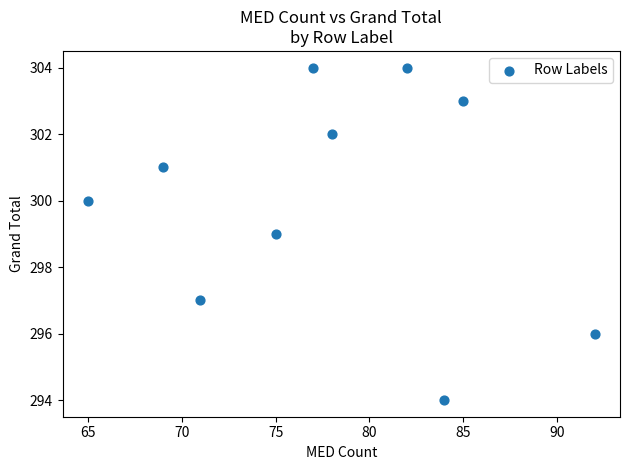

What is the range of Y values (max minus min)?

10